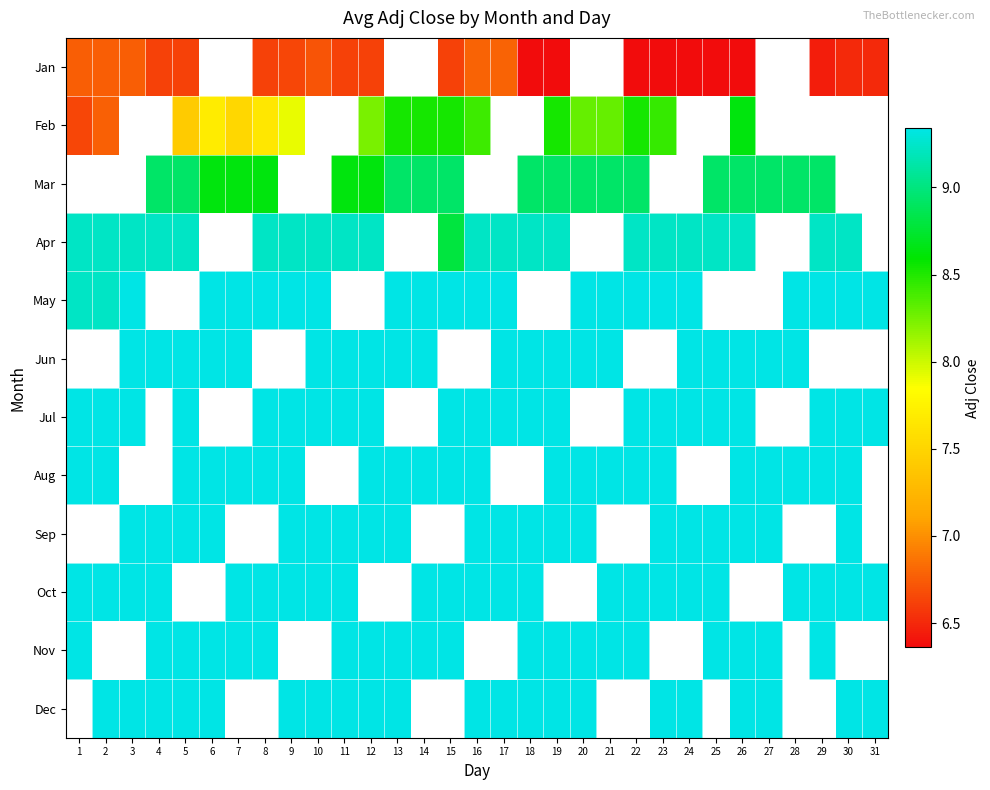

How many categories are shown in the chart?

31